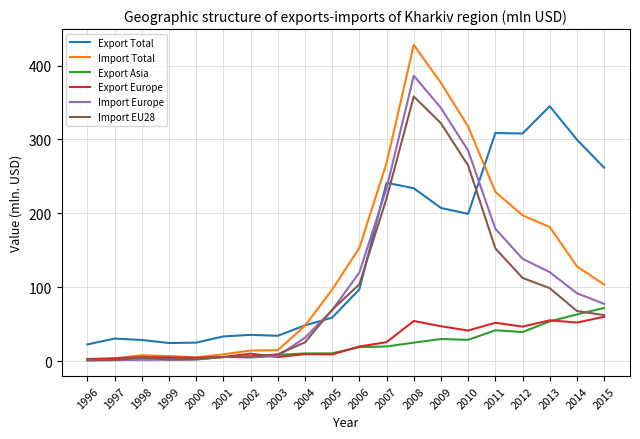

Is the value of Import Total at 2007 greater than the value of Export Asia at 2015?

Yes